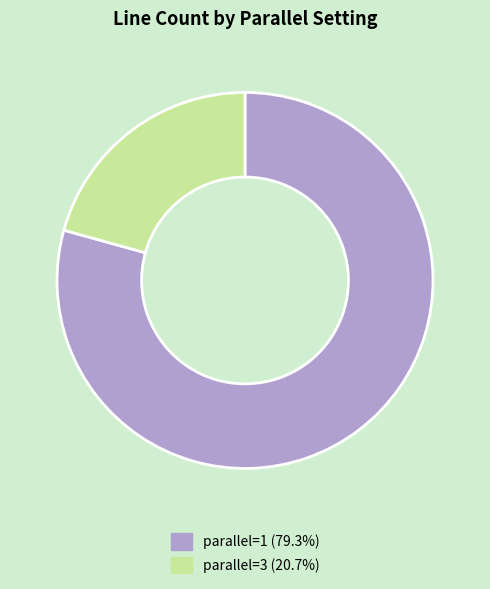

Is there a majority slice in this chart?

Yes